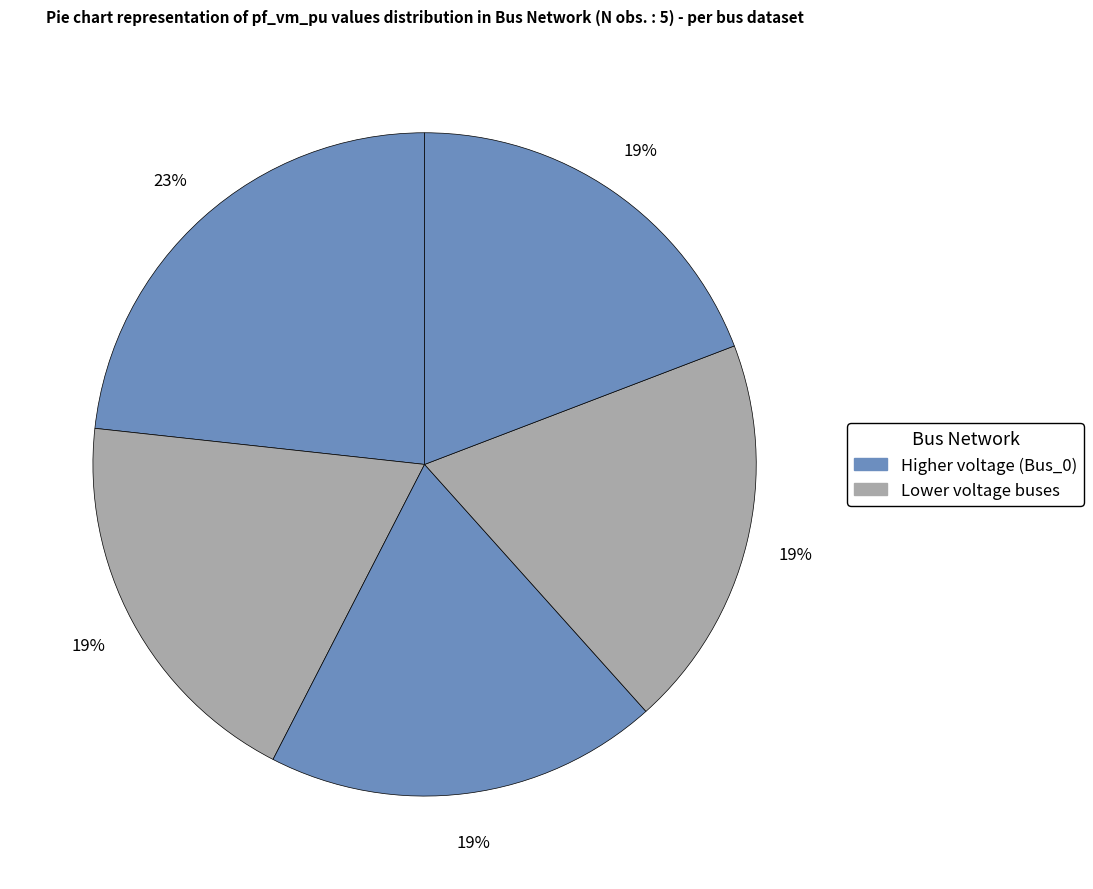

To the nearest percent, what is the average slice percentage?

20%